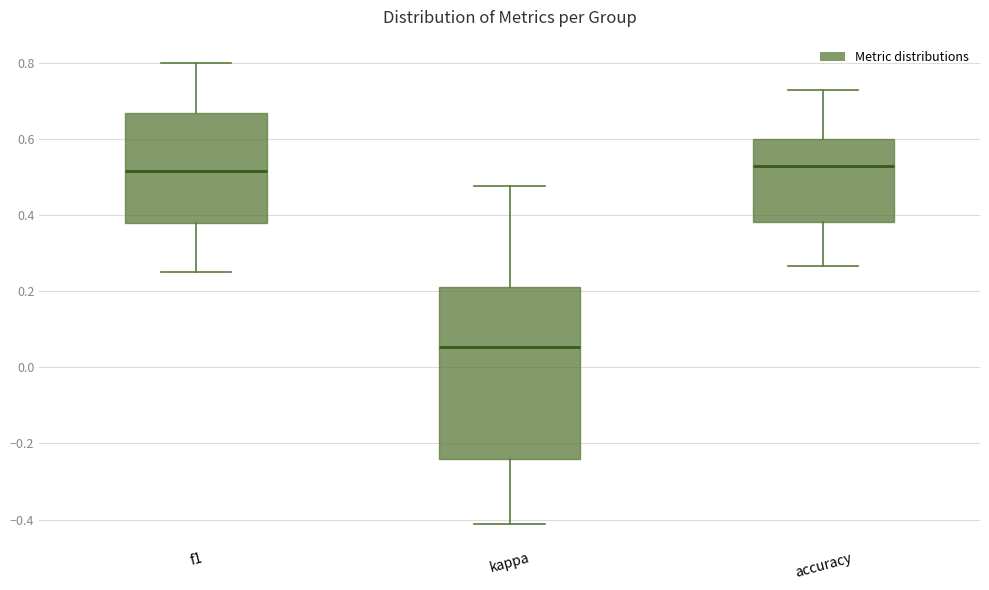

Which box is the tallest, from its lower edge to its upper edge?

kappa